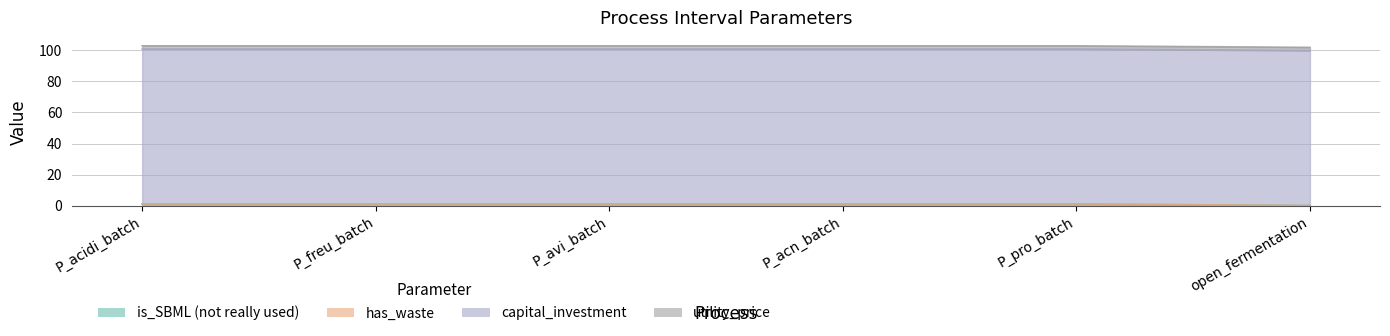

What is the difference between the maximum and minimum values in the is_SBML (not really used) series?

1